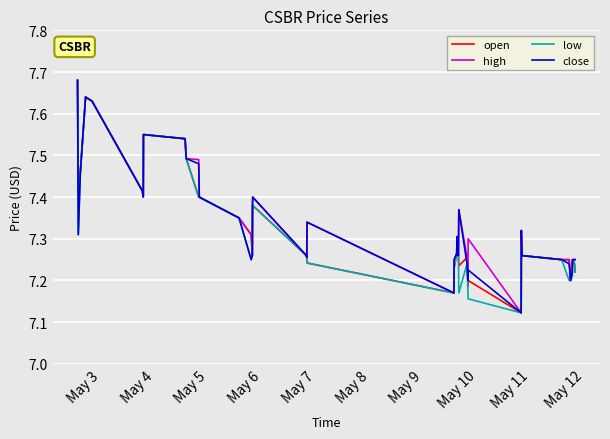

What is the greatest value displayed?

7.7